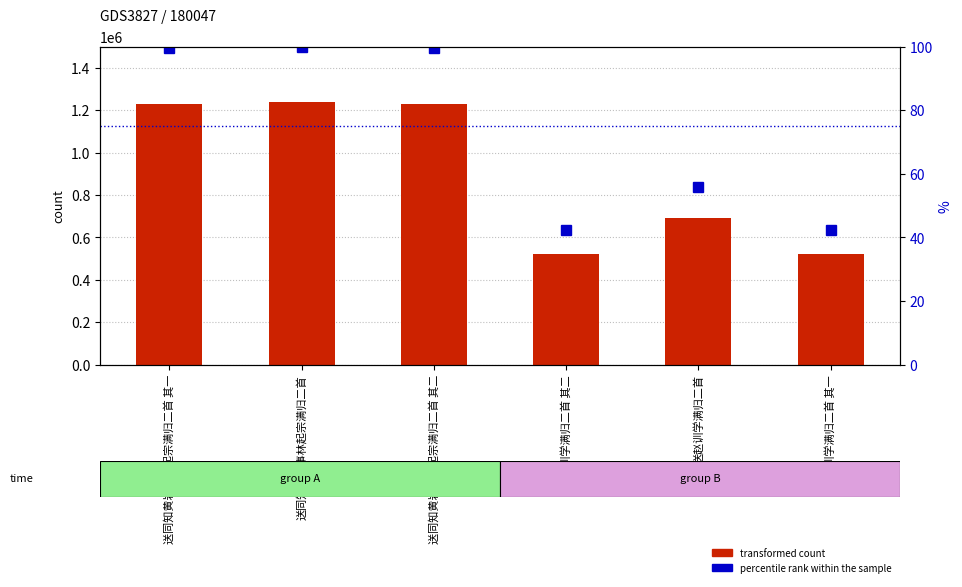

Reading right to left, list all the values displayed in this chart.

transformed count: 送赵训学满归二首 其一=523598.0	送赵训学满归二首=691684.0	送赵训学满归二首 其二=523599.0	送同知黄岩事林起宗满归二首 其二=1230710.0	送同知黄岩事林起宗满归二首=1236372.0	送同知黄岩事林起宗满归二首 其一=1230709.0
percentile rank within the sample: 送赵训学满归二首 其一=42.3	送赵训学满归二首=55.9	送赵训学满归二首 其二=42.3	送同知黄岩事林起宗满归二首 其二=99.5	送同知黄岩事林起宗满归二首=100.0	送同知黄岩事林起宗满归二首 其一=99.5